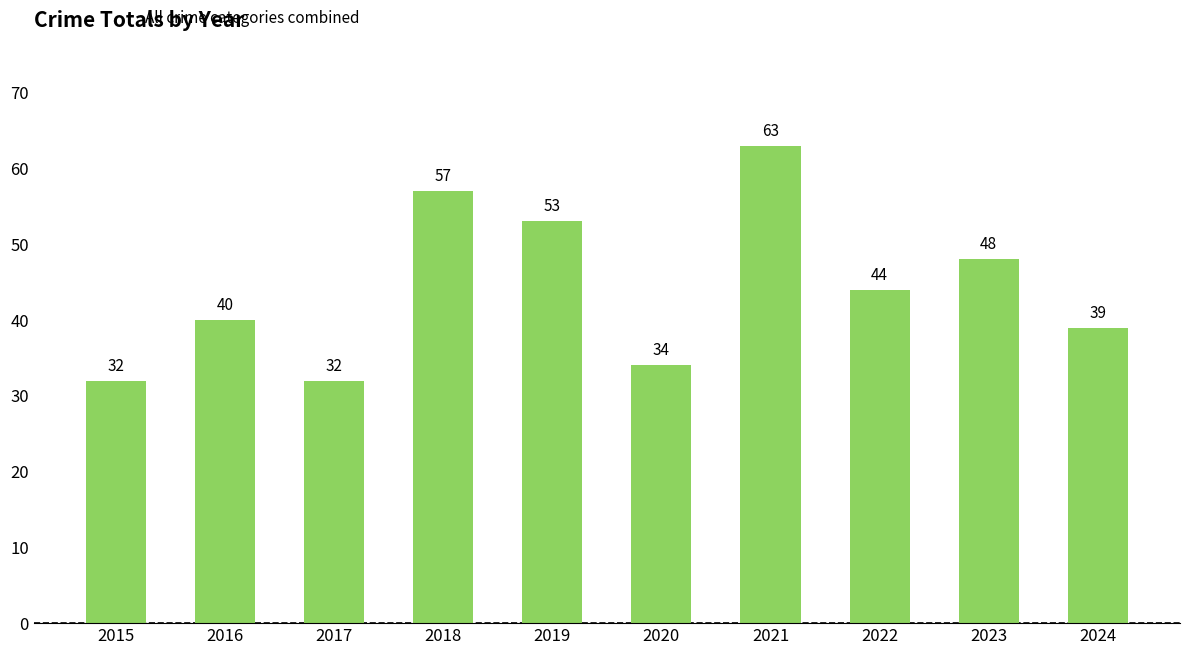

What is the value of the 1st bar from the left?

32